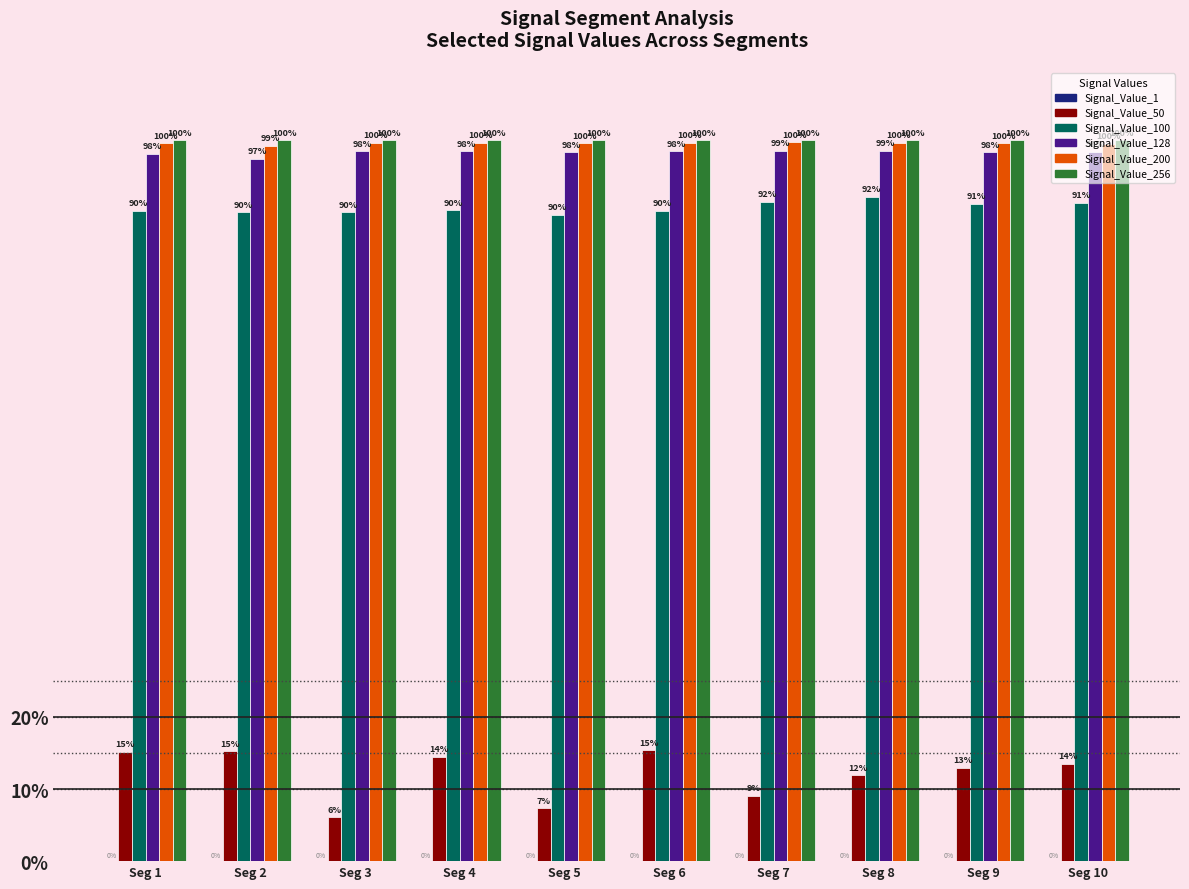

Reading left to right, what are all the values shown in this chart?

Signal_Value_1: Seg 1=0.0	Seg 2=0.0	Seg 3=0.0	Seg 4=0.0	Seg 5=0.0	Seg 6=0.0	Seg 7=0.0	Seg 8=0.0	Seg 9=0.0	Seg 10=0.0
Signal_Value_50: Seg 1=0.2	Seg 2=0.2	Seg 3=0.1	Seg 4=0.1	Seg 5=0.1	Seg 6=0.2	Seg 7=0.1	Seg 8=0.1	Seg 9=0.1	Seg 10=0.1
Signal_Value_100: Seg 1=0.9	Seg 2=0.9	Seg 3=0.9	Seg 4=0.9	Seg 5=0.9	Seg 6=0.9	Seg 7=0.9	Seg 8=0.9	Seg 9=0.9	Seg 10=0.9
Signal_Value_128: Seg 1=1.0	Seg 2=1.0	Seg 3=1.0	Seg 4=1.0	Seg 5=1.0	Seg 6=1.0	Seg 7=1.0	Seg 8=1.0	Seg 9=1.0	Seg 10=1.0
Signal_Value_200: Seg 1=1.0	Seg 2=1.0	Seg 3=1.0	Seg 4=1.0	Seg 5=1.0	Seg 6=1.0	Seg 7=1.0	Seg 8=1.0	Seg 9=1.0	Seg 10=1.0
Signal_Value_256: Seg 1=1.0	Seg 2=1.0	Seg 3=1.0	Seg 4=1.0	Seg 5=1.0	Seg 6=1.0	Seg 7=1.0	Seg 8=1.0	Seg 9=1.0	Seg 10=1.0